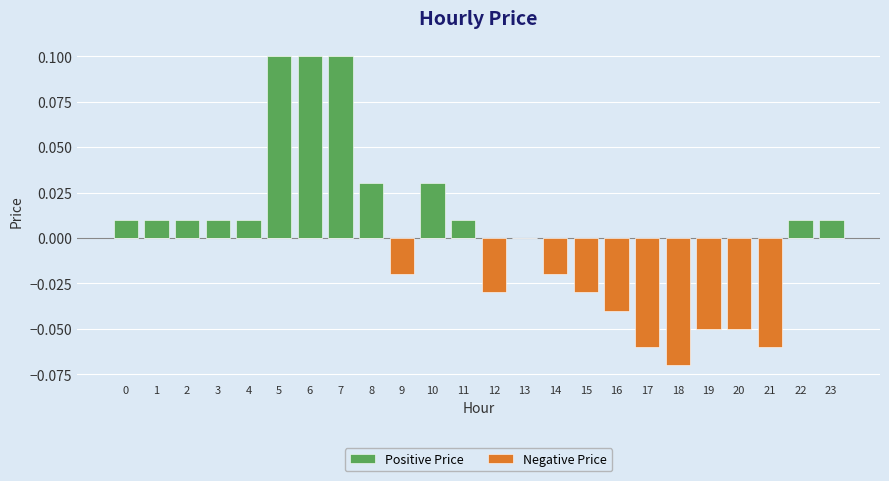

What are all the series names shown in the legend?

Positive Price, Negative Price